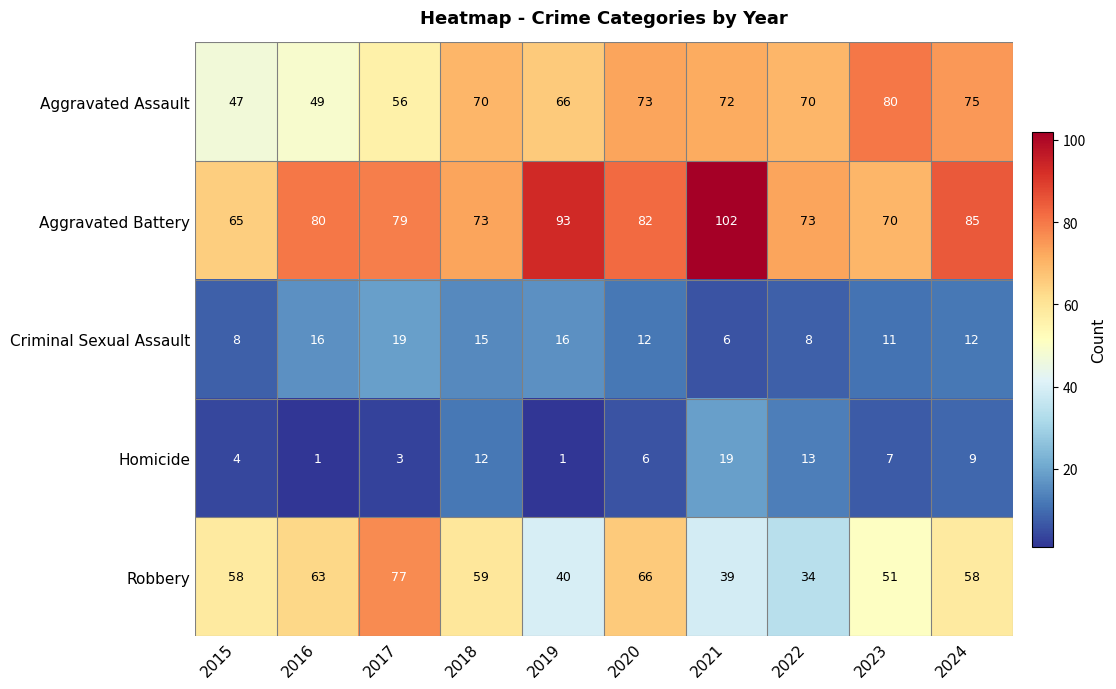

Which series has the largest range (max minus min)?

Robbery